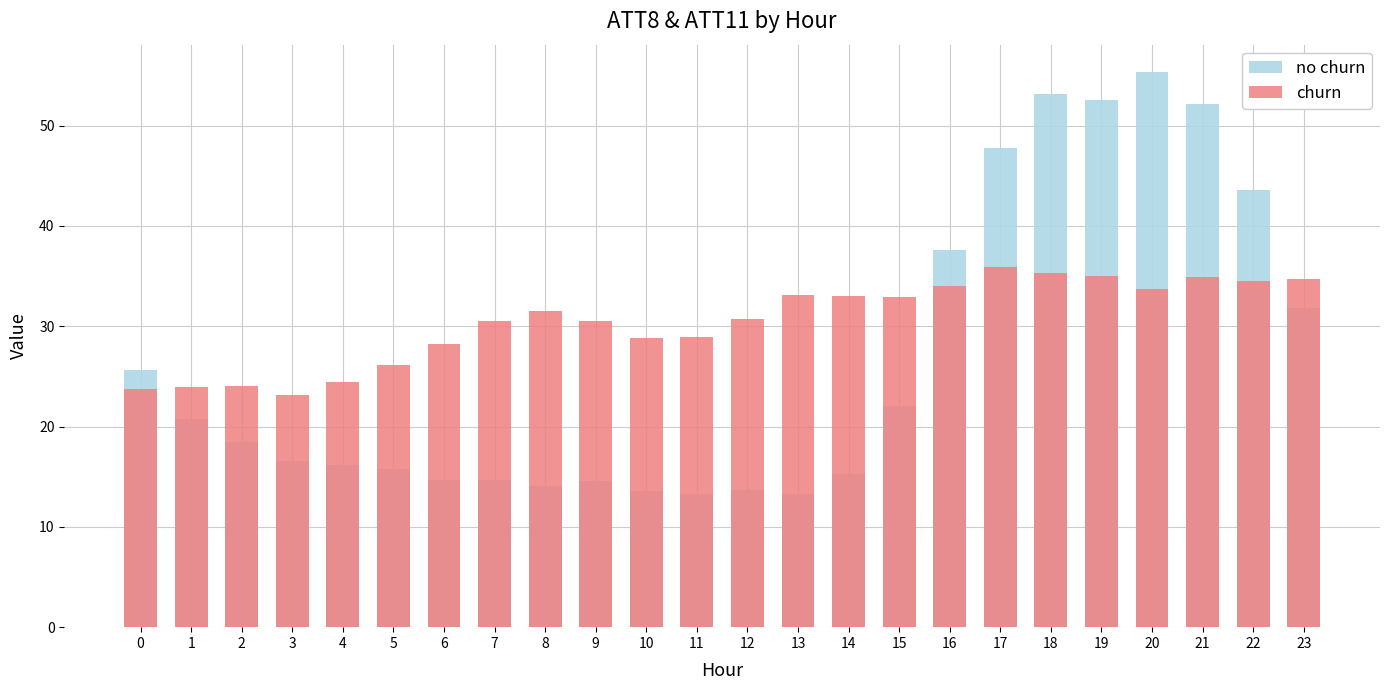

At which category does the chart reach its peak across all series?

20